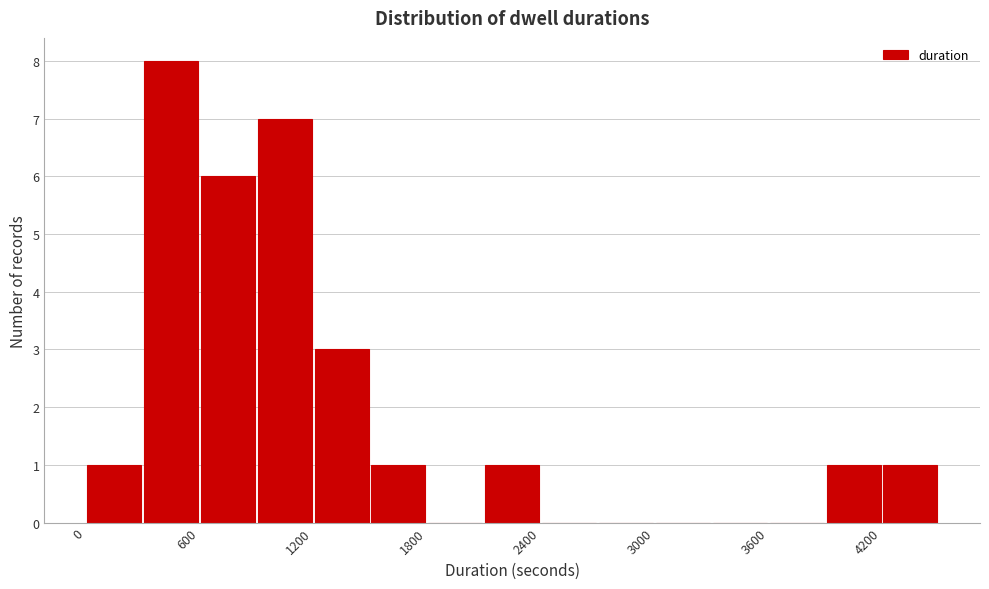

Read against the x-axis, roughly where is the centre of the tallest bar?

500